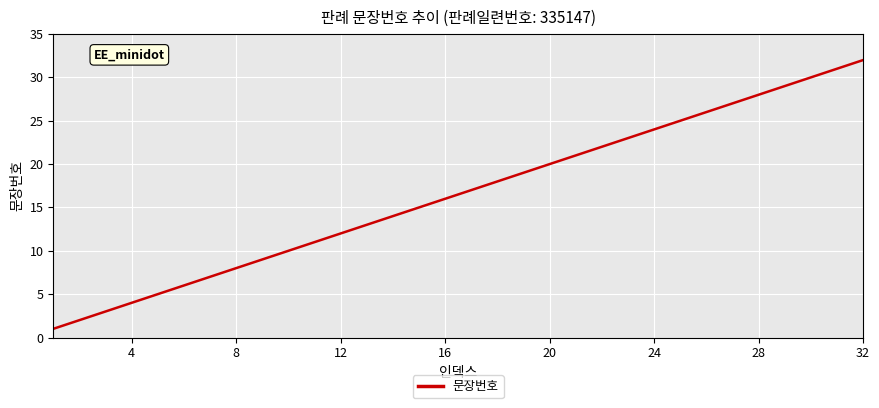

What is the difference between the maximum and minimum values?

31